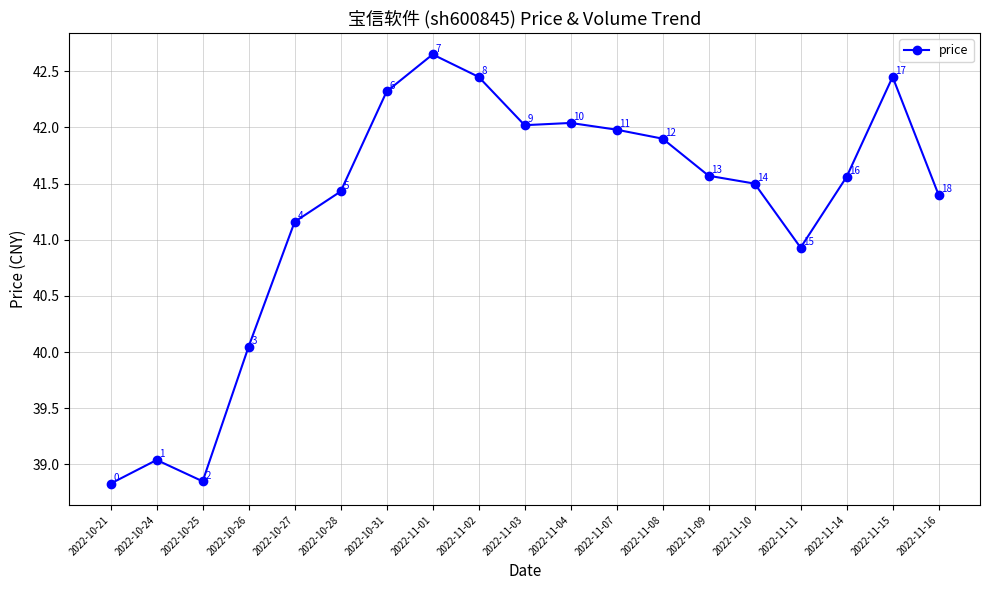

What is the average value?

41.3